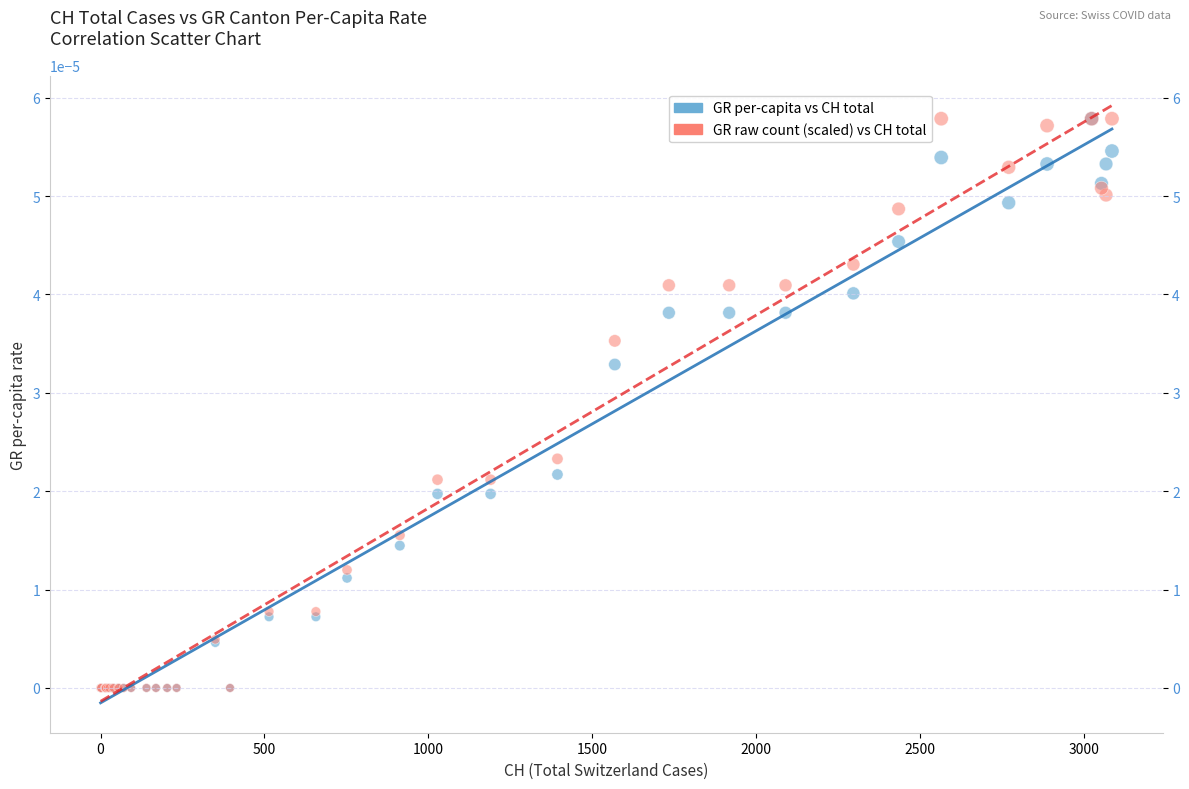

What are all the series names shown in the legend?

GR per-capita vs CH total, GR raw count (scaled) vs CH total